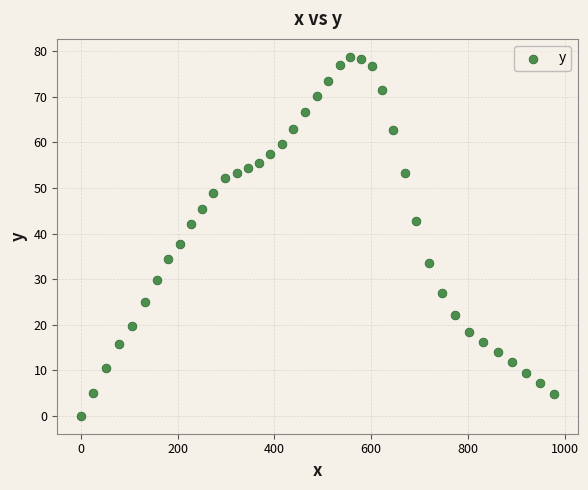

What Y value in the scatter plot is closest to 39?

37.8